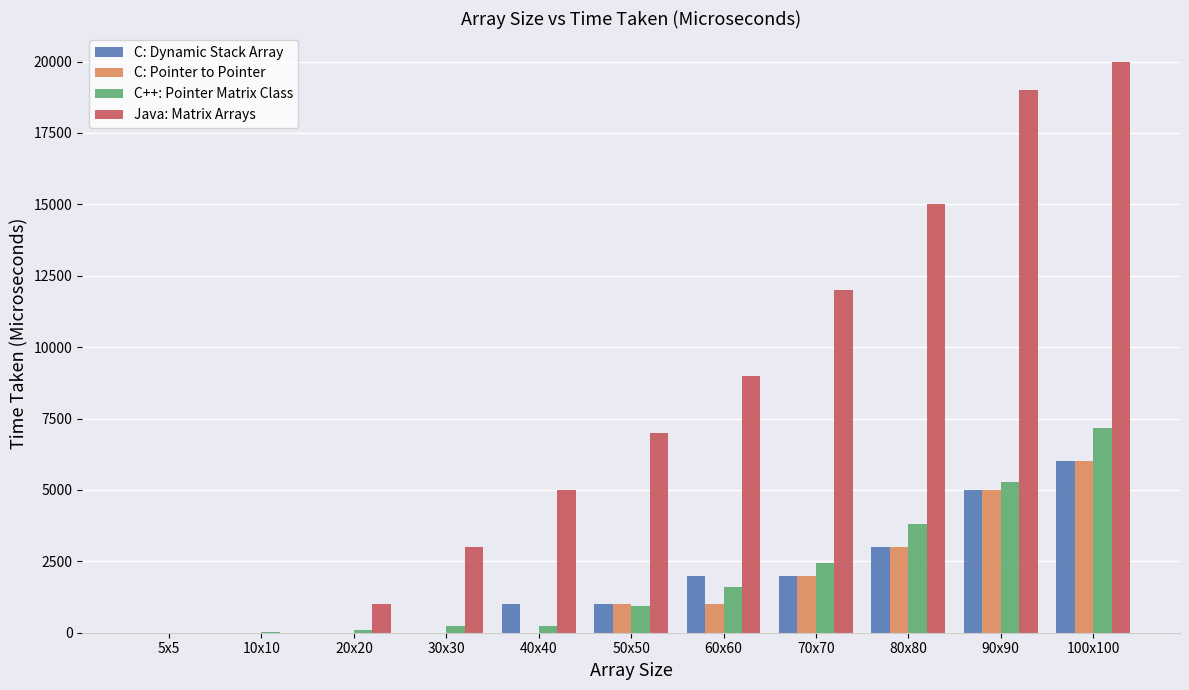

What is the approximate value of Java: Matrix Arrays at 100x100, to the nearest 50?

20000